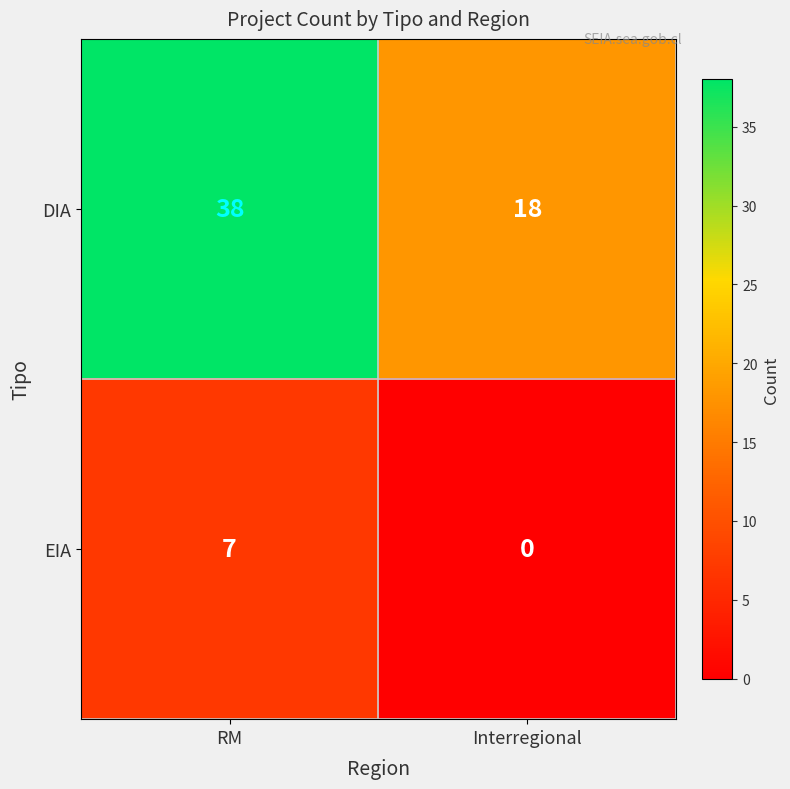

Where is EIA nearest to the value 3?

Interregional